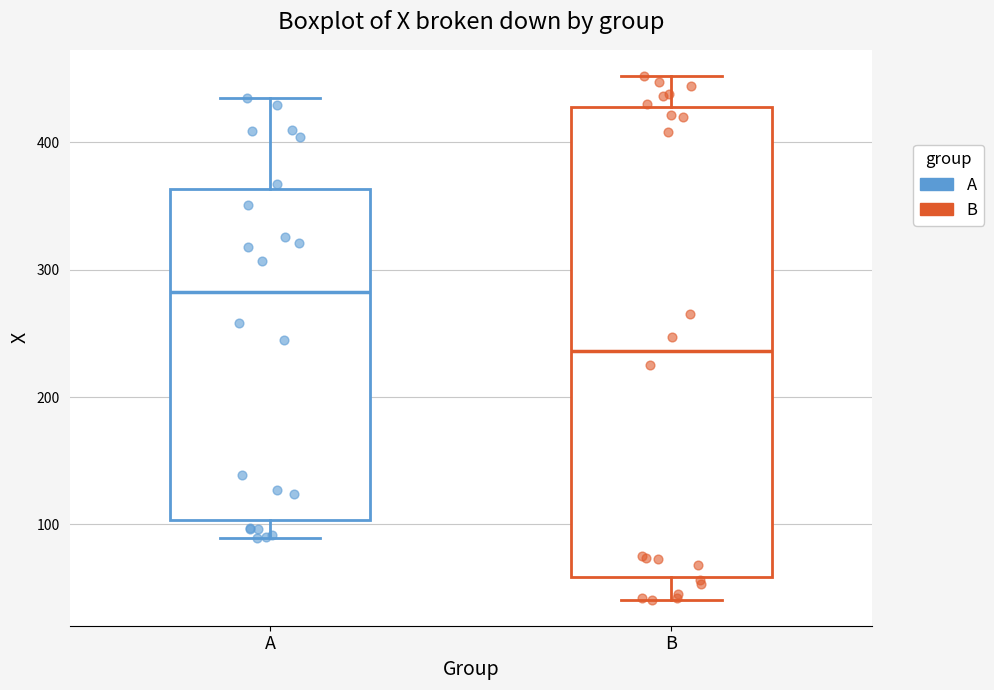

Which box has the highest median line?

A